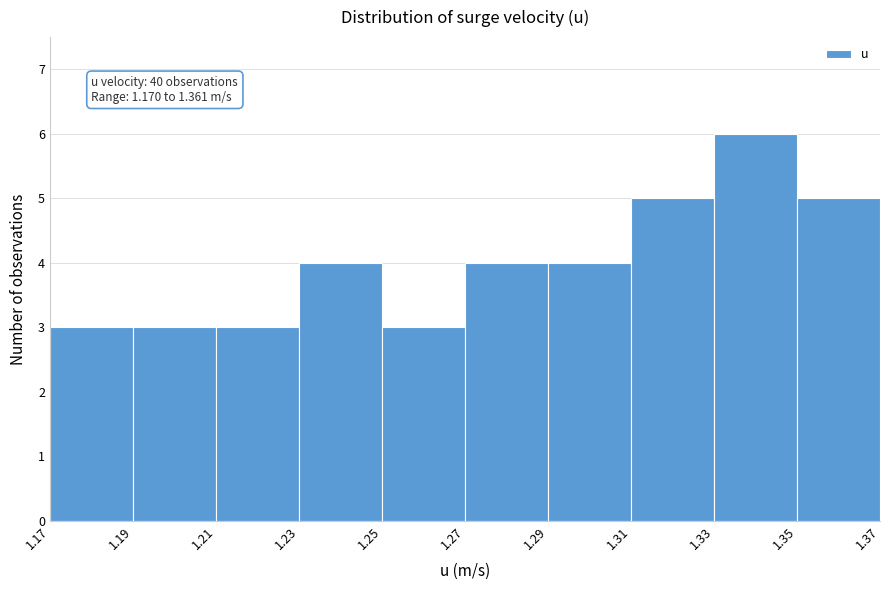

Over which range of the x-axis is the bar tallest?

1.33 to 1.35